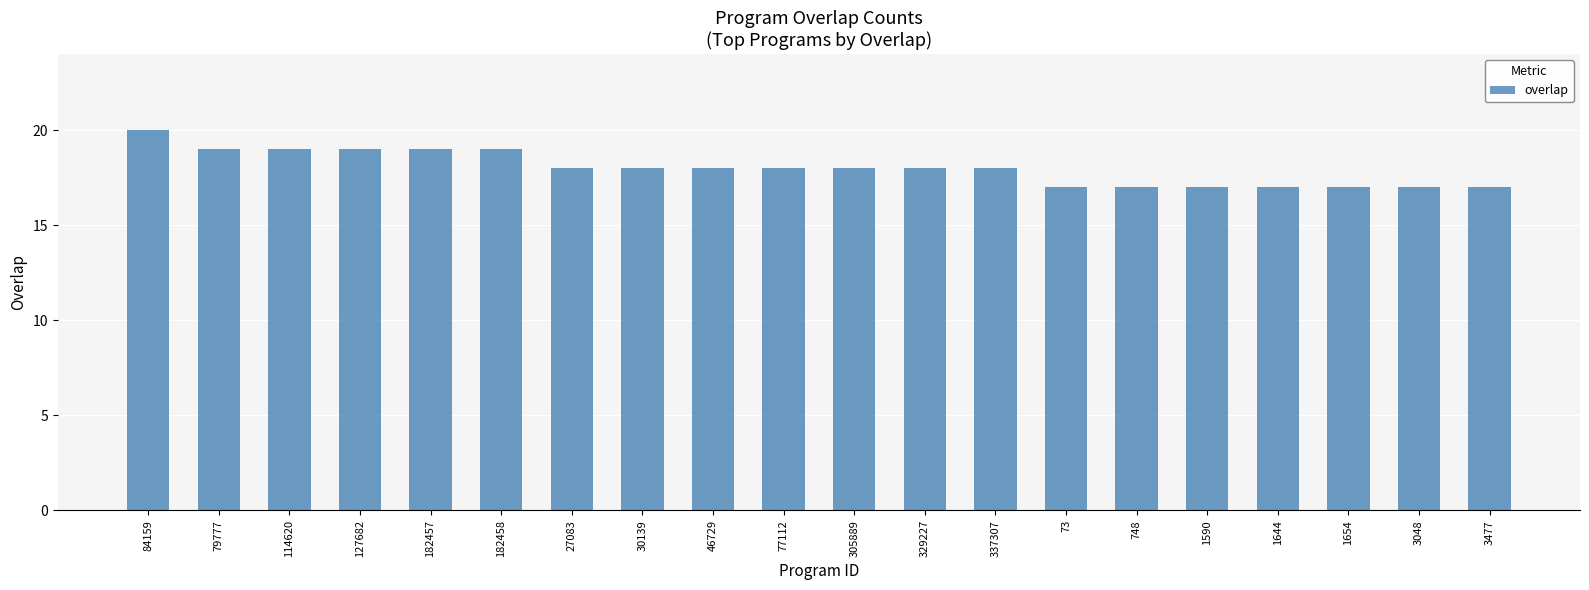

At which label does the data first exceed 18?

84159